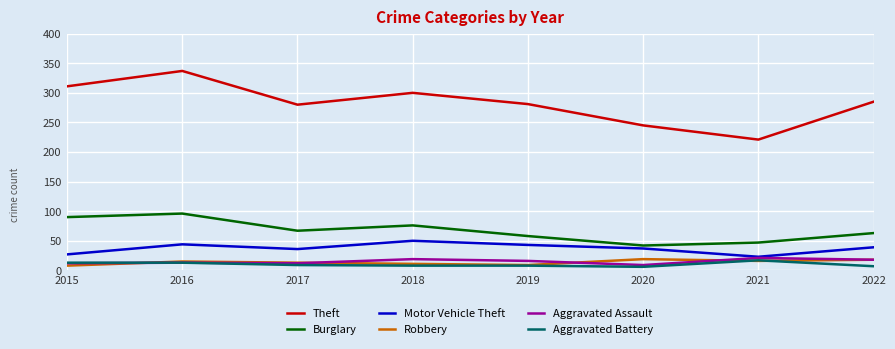

True or false: Theft and Aggravated Assault cross at least once.

False